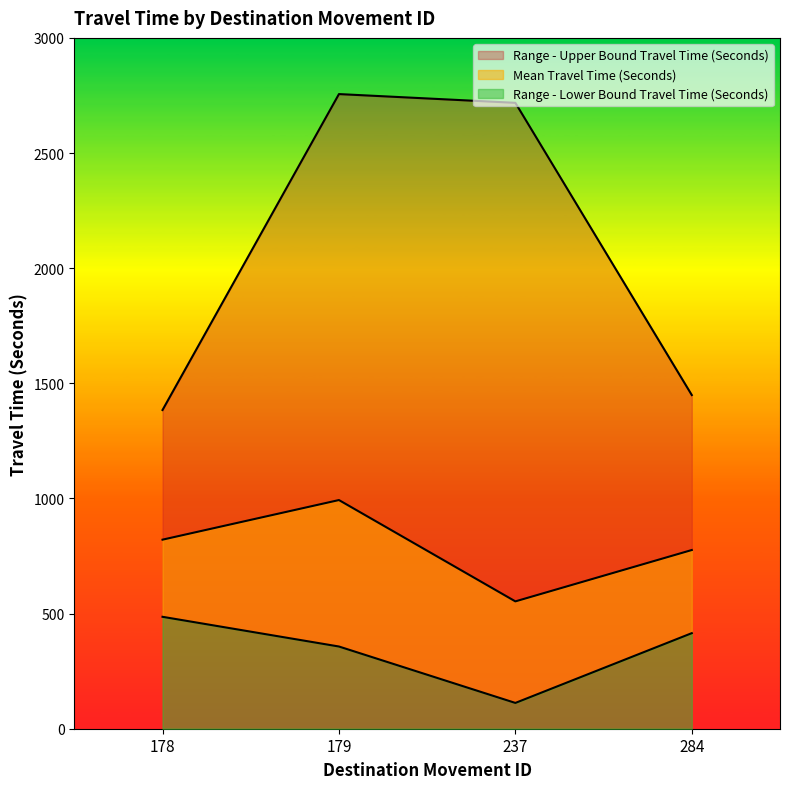

Between 179 and 284, which series saw the biggest shift?

Range - Upper Bound Travel Time (Seconds)